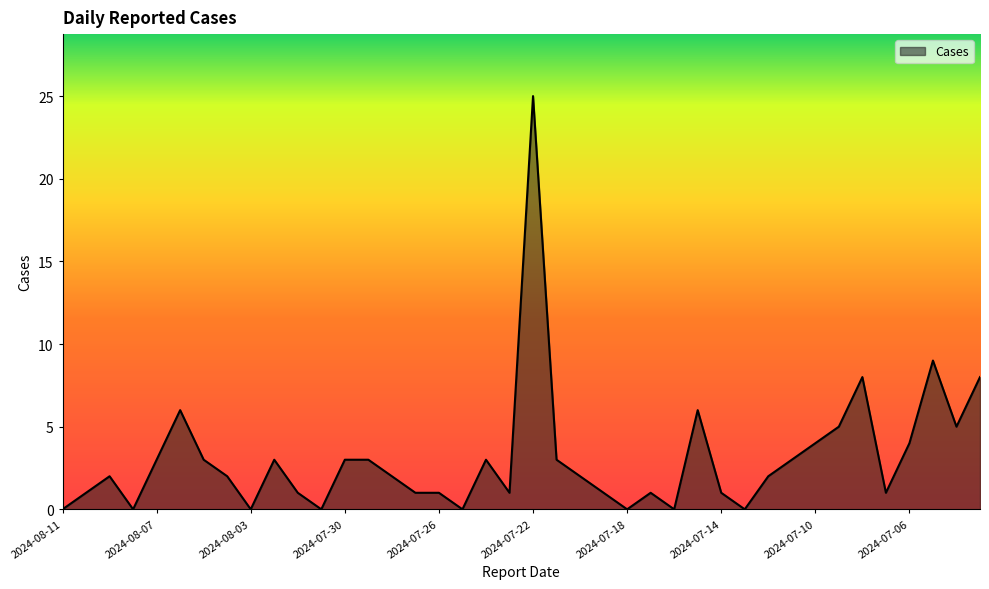

What is the maximum value shown in the chart?

25